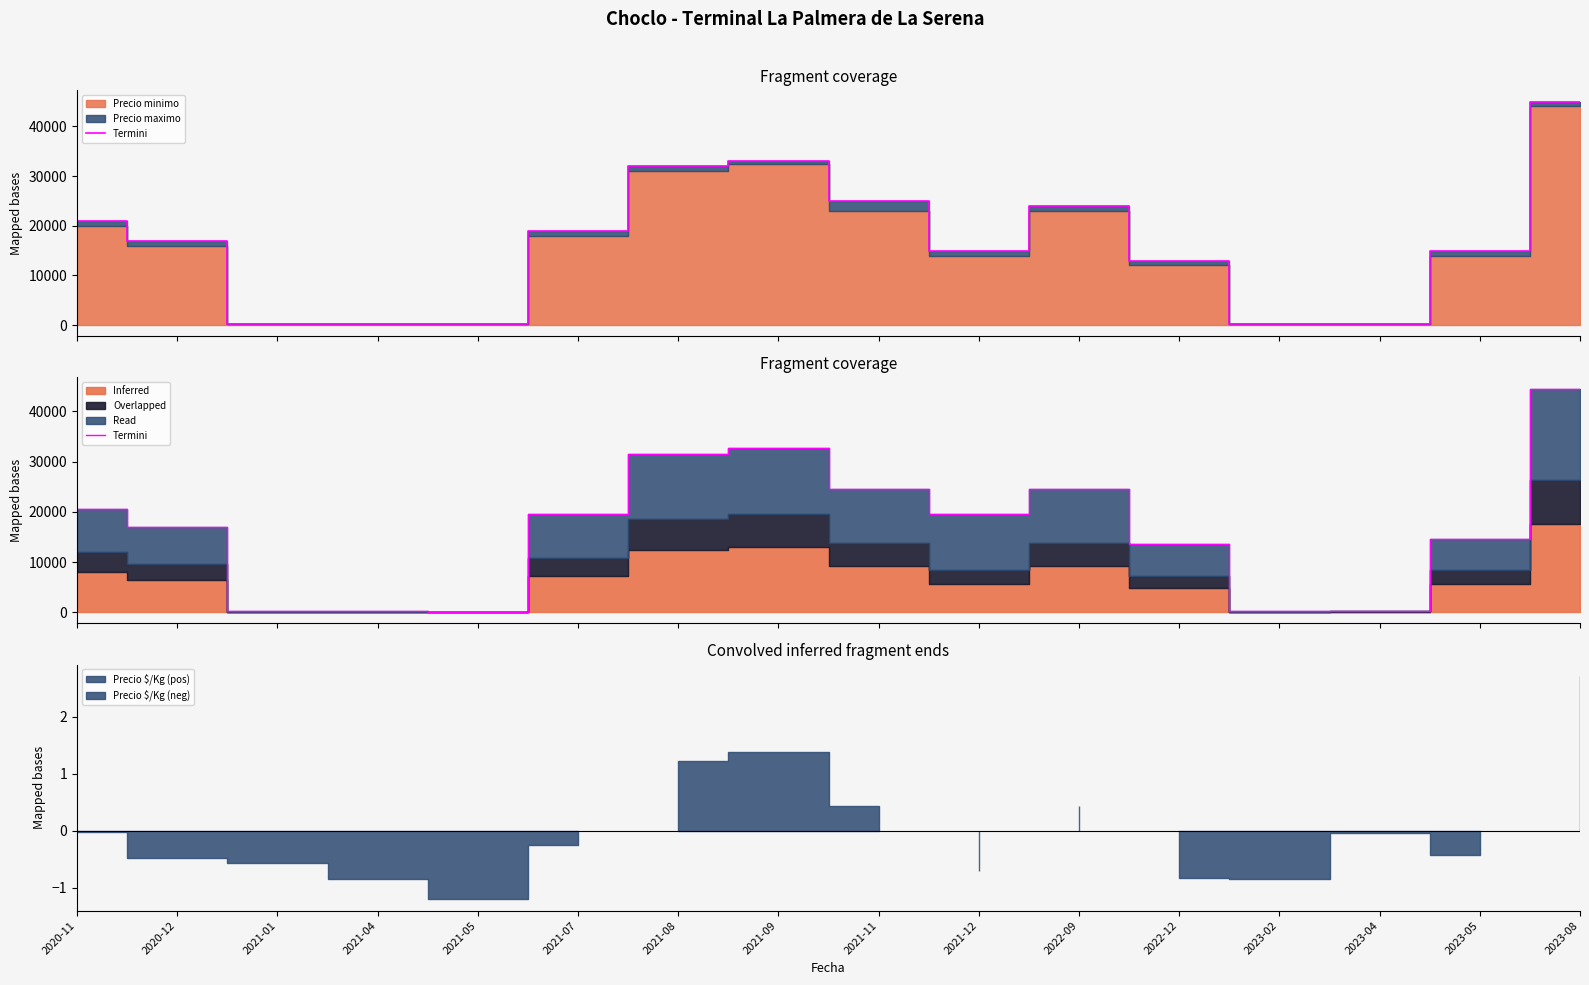

Which category has the lowest value across all series?

2021-05